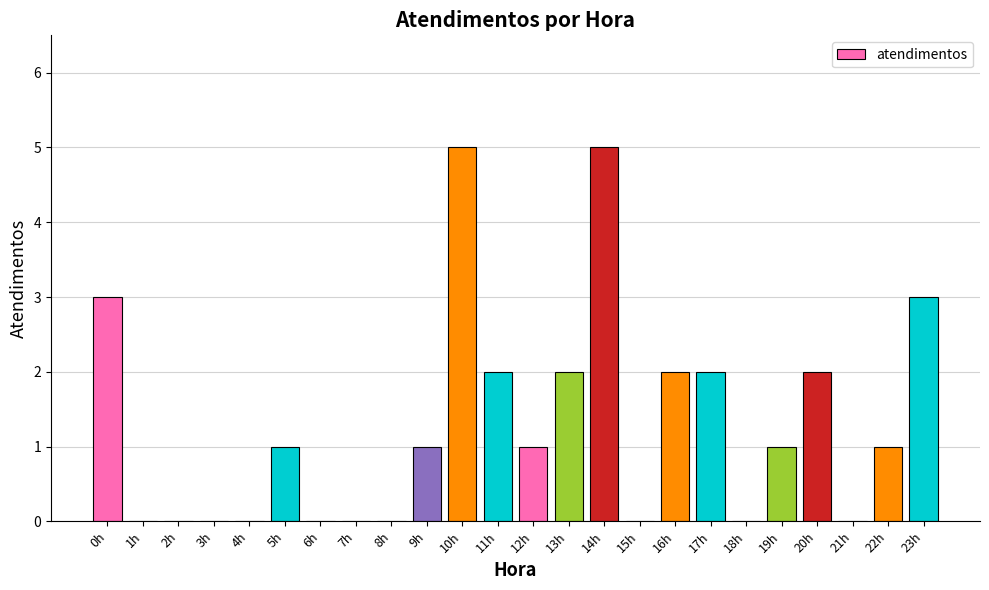

What is the sum of all values?

31